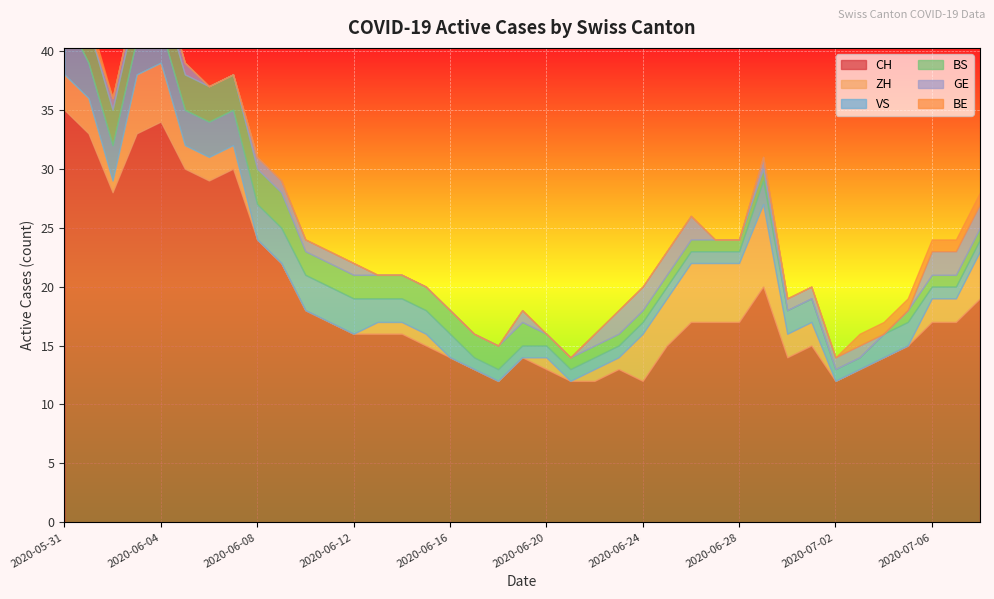

True or false: BS and ZH cross at least once.

True